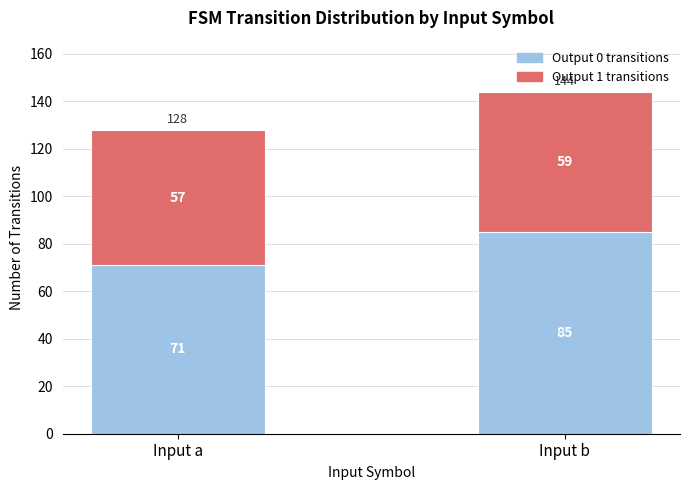

Which category has the lowest value in the Output 0 transitions series?

Input a